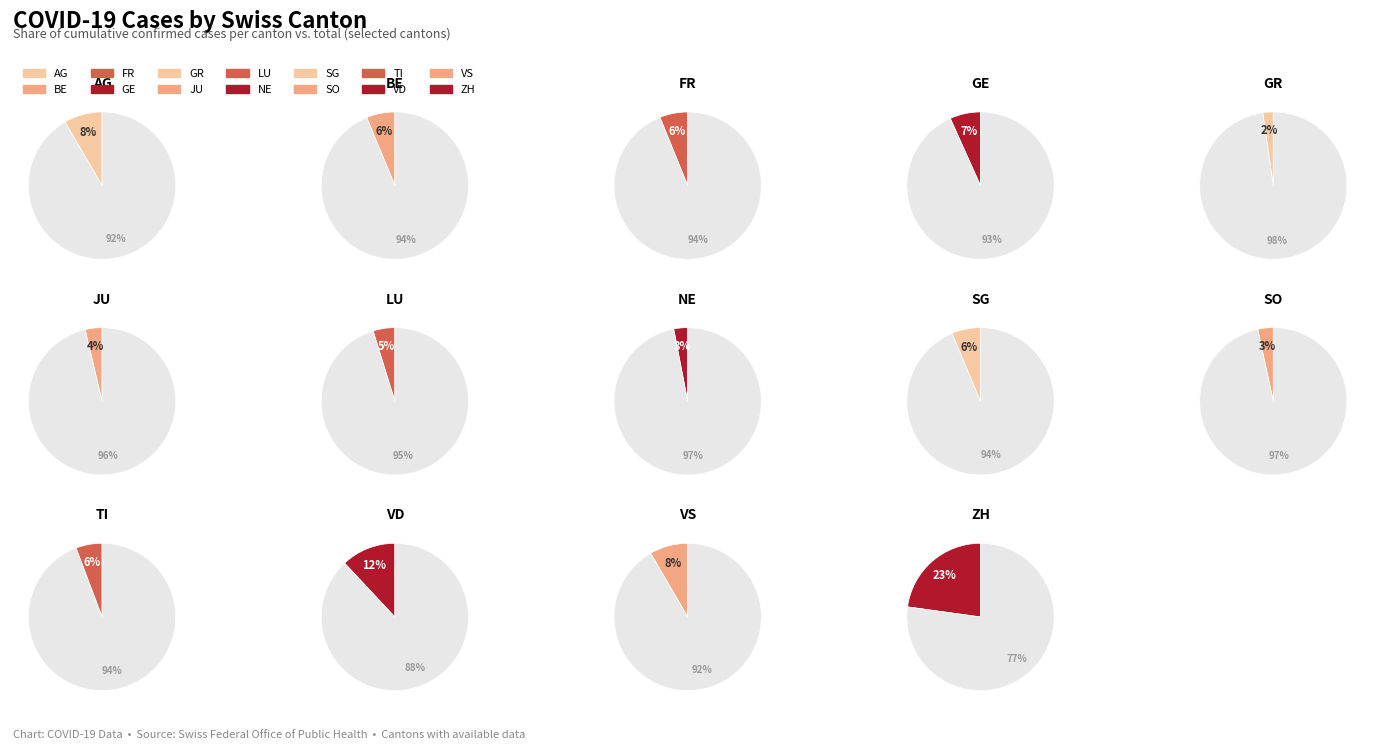

Does any single category account for the majority?

No